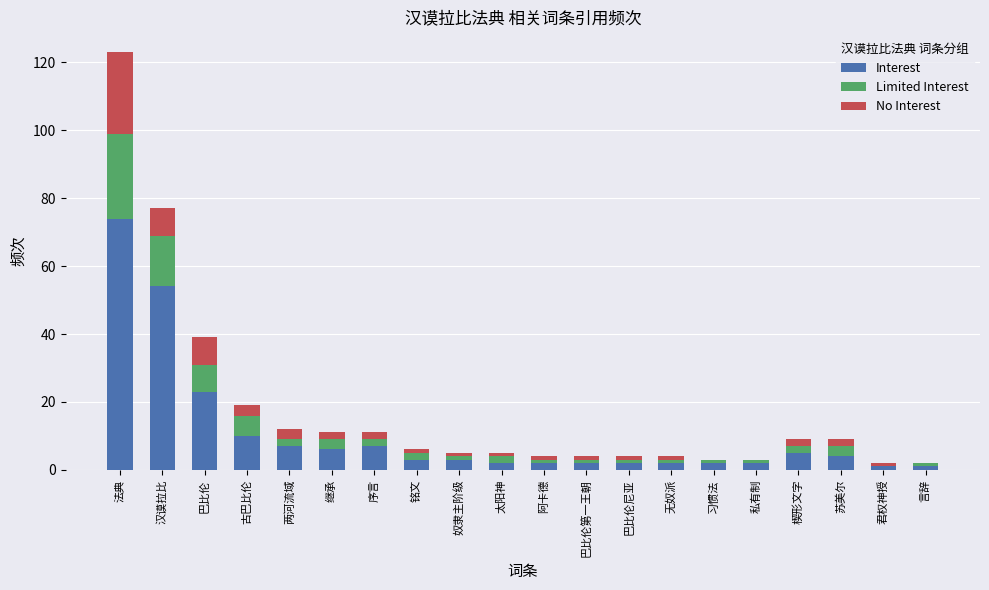

Does the chart contain stacked bars?

Yes